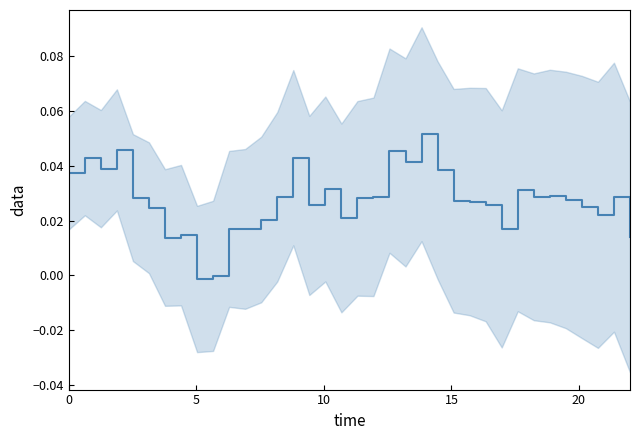

How many interior local valleys (lower than both neighbors) does the data have?

9